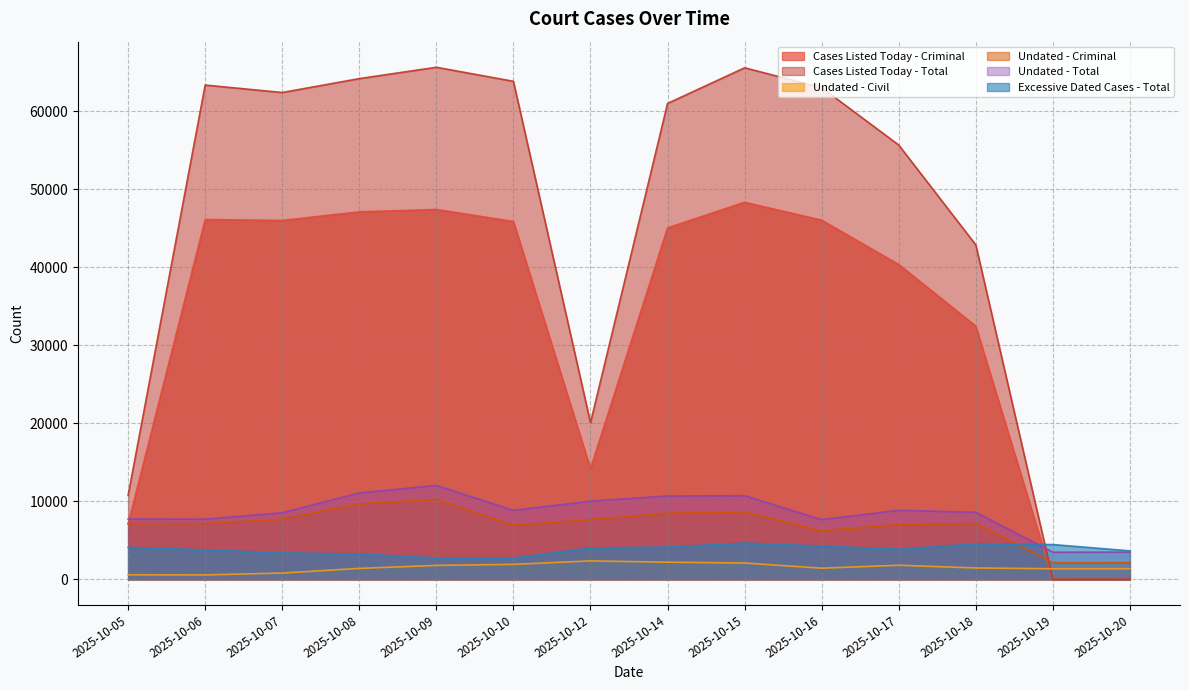

How many distinct data groups are displayed?

6